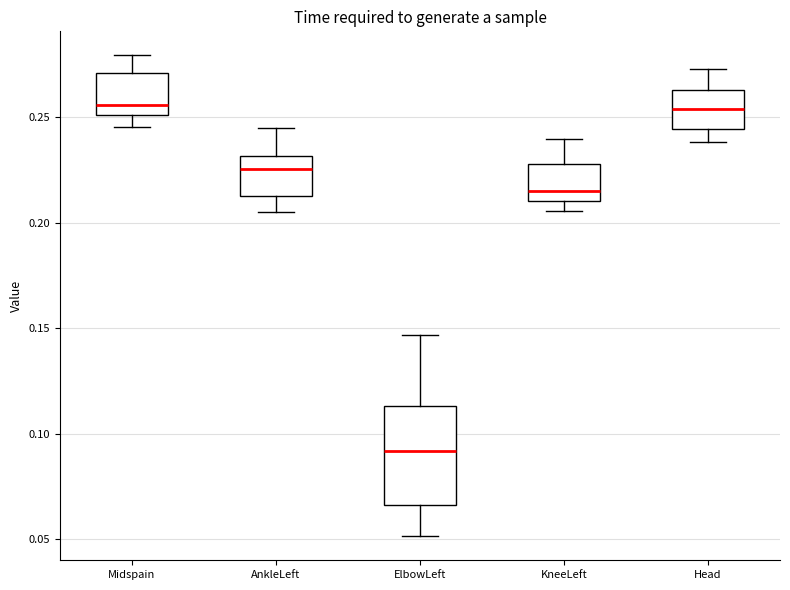

Which box is the tallest, from its lower edge to its upper edge?

ElbowLeft